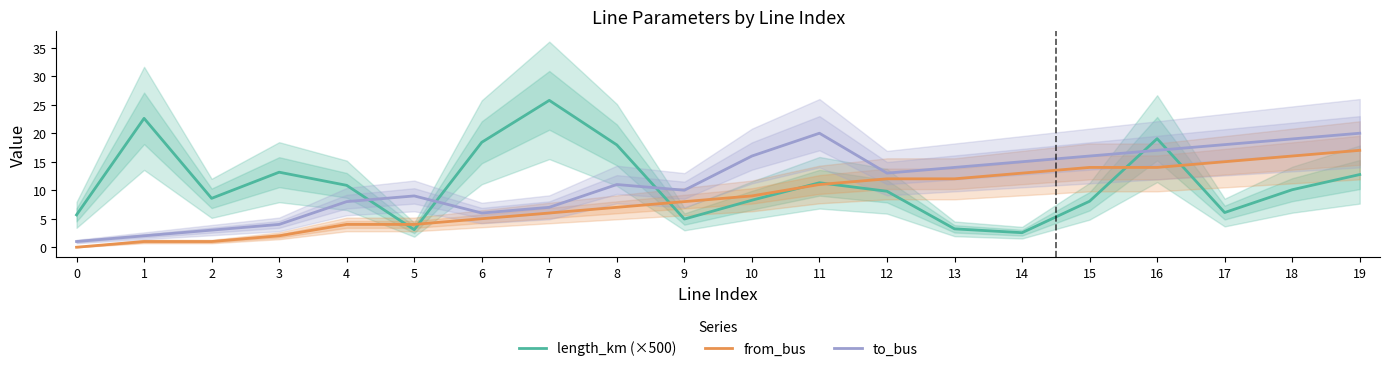

What is the difference between the maximum and minimum values in the to_bus series?

19.0